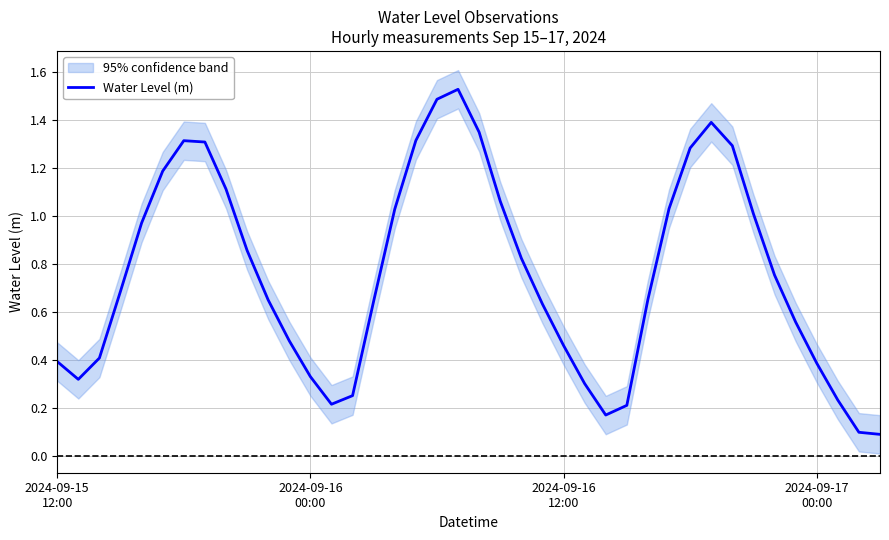

Between 7 and 22, which is larger?

7